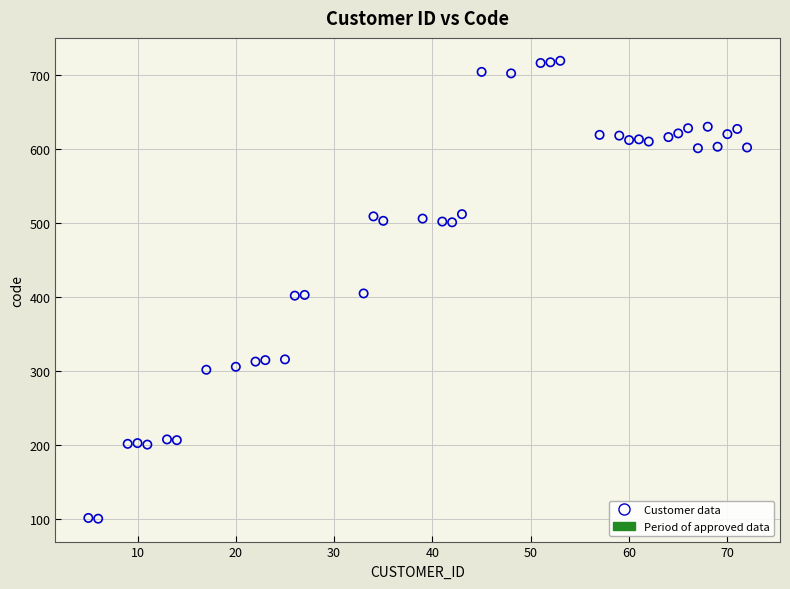

What is the range of Y values (max minus min)?

618